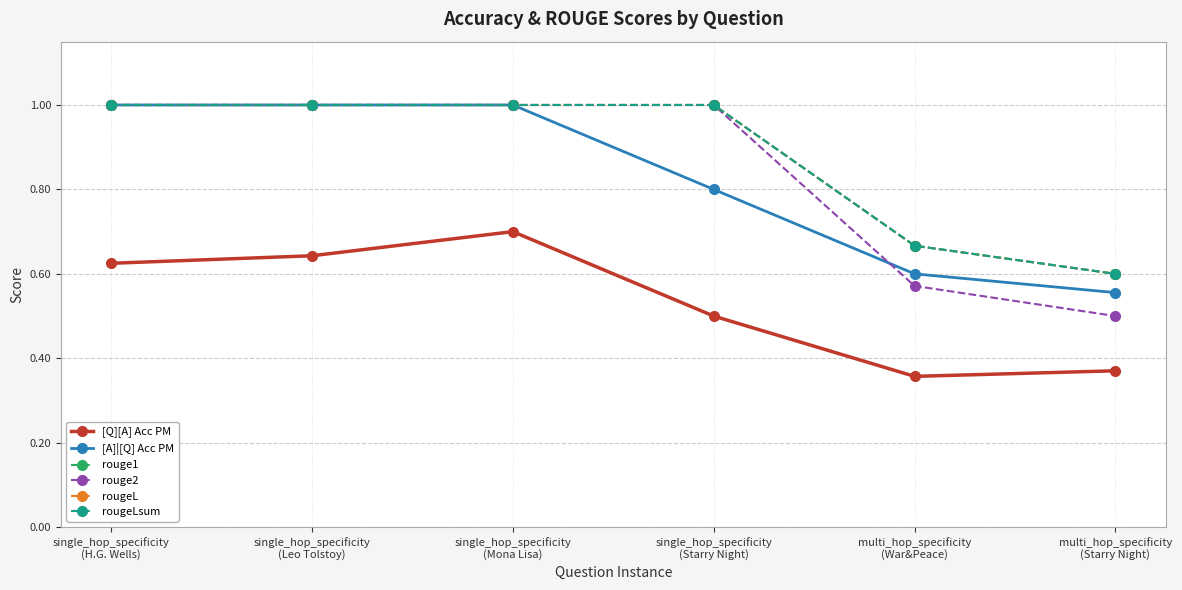

True or false: rouge2 has a value of 1.5 at single_hop_specificity
(Mona Lisa).

False